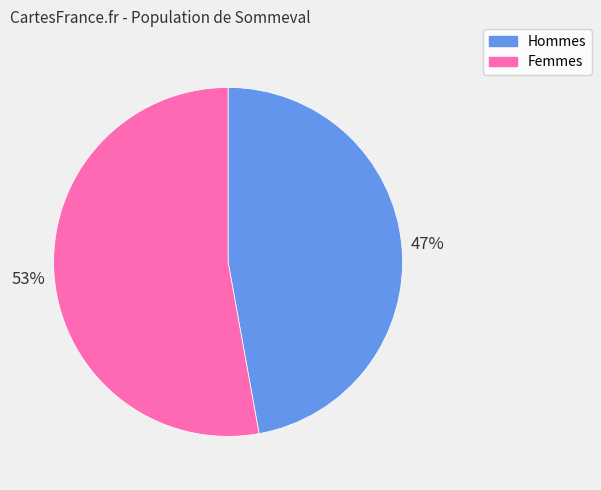

Count the number of slices in the pie.

2